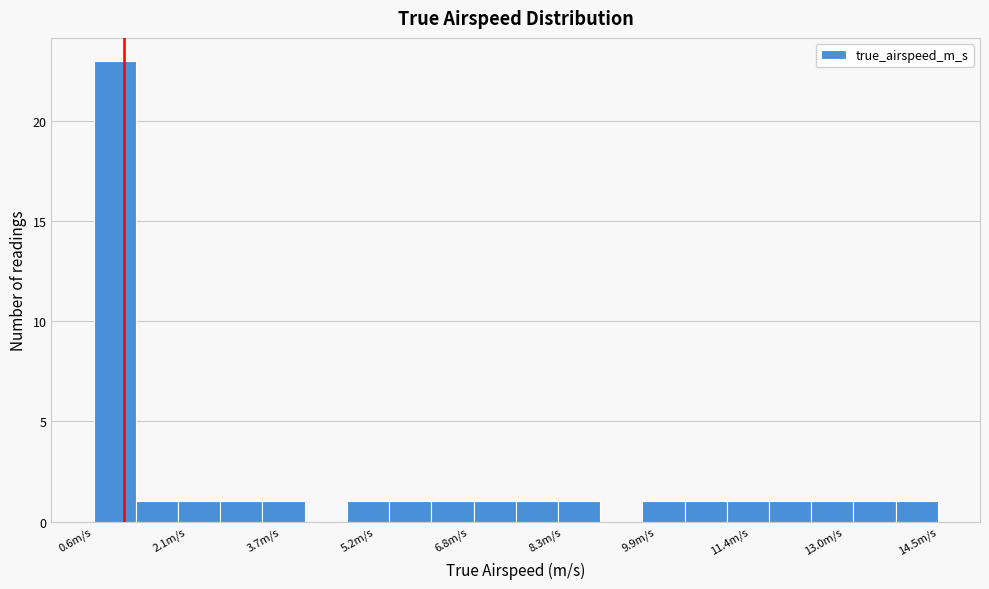

Read against the x-axis, roughly where is the centre of the tallest bar?

1.0